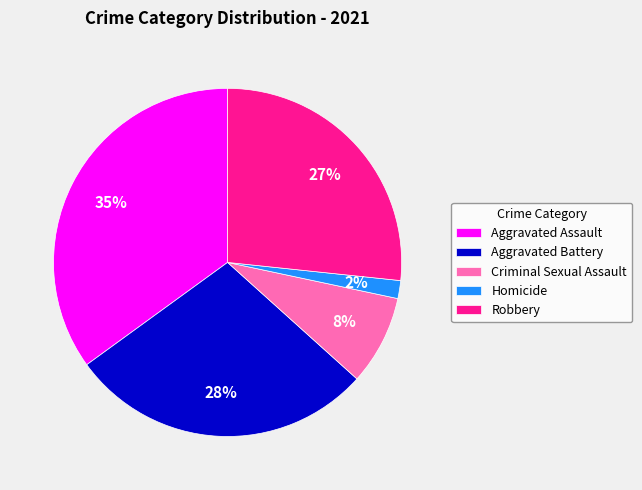

What percentage is the Homicide slice, to the nearest percent?

2%